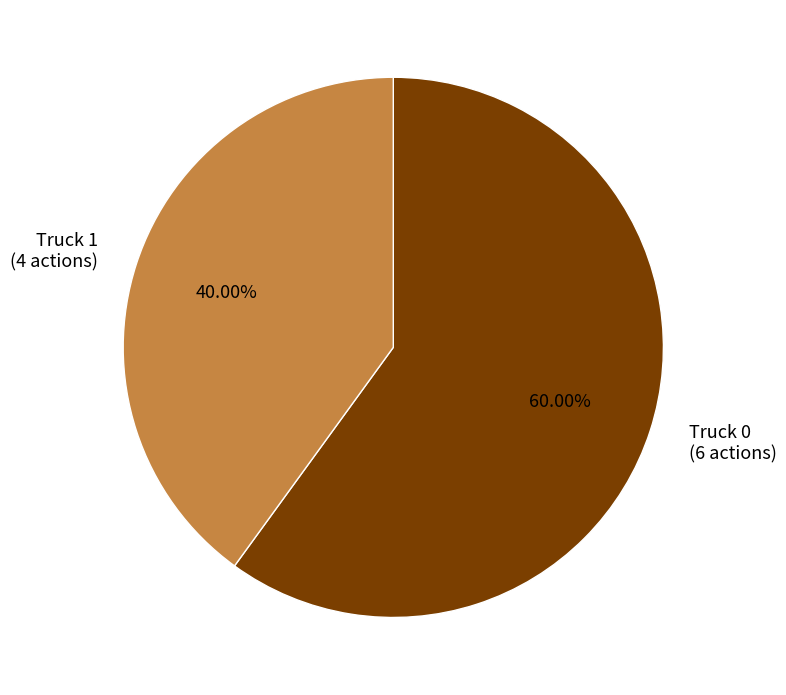

Combined, do Truck 1 and Truck 0 account for over 50%?

Yes